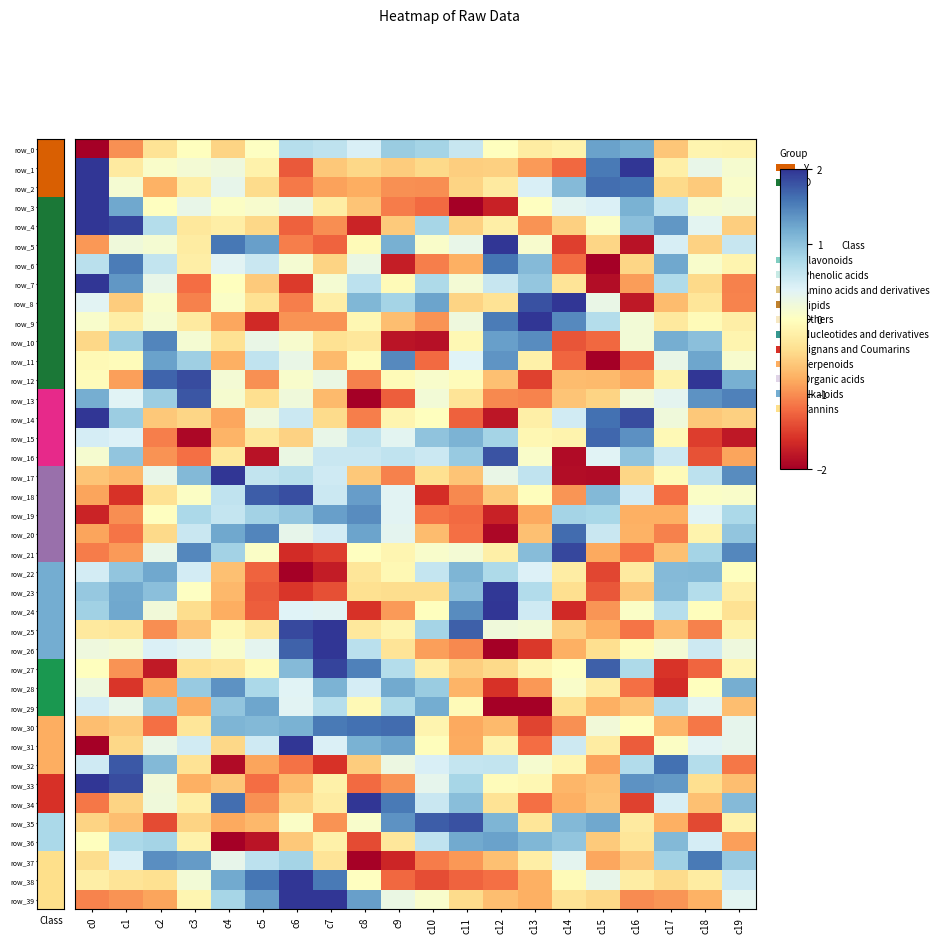

Reading left to right, extract all data points from this chart.

row_0: -2.0	-1.0	-0.4	-0.0	-0.5	0.0	0.7	0.7	0.4	0.9	0.8	0.6	-0.0	-0.2	-0.2	1.3	1.2	-0.6	-0.1	-0.2
row_1: 2.0	-0.3	0.1	0.2	0.2	-0.2	-1.3	-0.6	-0.5	-0.6	-0.4	-0.5	-0.5	-0.9	-1.2	1.6	2.0	-0.2	0.3	0.1
row_2: 2.0	0.1	-0.8	-0.2	0.3	-0.4	-1.1	-0.9	-0.8	-1.0	-1.0	-0.5	-0.3	0.4	1.1	1.6	1.6	-0.4	-0.6	0.1
row_3: 2.0	1.2	0.0	0.3	0.0	0.1	0.3	-0.2	-0.6	-1.1	-1.2	-2.0	-1.7	0.0	0.4	0.4	1.2	0.7	0.1	0.2
row_4: 2.0	1.9	0.7	-0.3	-0.2	-0.5	-1.3	-1.0	-1.7	-0.6	0.8	-0.5	-0.2	-1.0	-0.5	0.0	1.0	1.3	0.3	-0.5
row_5: -0.9	0.2	0.1	-0.2	1.6	1.3	-1.1	-1.3	-0.1	1.2	0.1	0.3	2.0	0.1	-1.5	-0.5	-1.8	0.5	-0.5	0.6
row_6: 0.7	1.5	0.6	-0.2	0.4	0.6	0.1	-0.5	0.3	-1.7	-1.1	-0.8	1.6	1.1	-1.2	-2.0	-0.5	1.2	0.1	-0.1
row_7: 2.0	1.4	0.3	-1.2	-0.0	-0.6	-1.5	0.1	0.7	-0.1	0.8	0.2	0.6	1.0	-0.3	-1.9	-0.9	0.8	-0.4	-1.1
row_8: 0.4	-0.6	0.1	-1.1	0.1	-0.4	-1.1	-0.2	1.1	0.8	1.3	-0.5	-0.4	1.8	2.0	0.3	-1.8	-0.7	-0.3	-1.1
row_9: 0.1	-0.2	0.1	-0.3	-0.8	-1.6	-1.0	-1.0	-0.1	-0.7	-1.0	0.2	1.5	2.0	1.4	0.7	0.2	-0.3	-0.1	-0.2
row_10: -0.5	0.9	1.5	0.1	-0.4	0.3	0.1	-0.4	-0.3	-1.8	-1.9	-0.1	1.3	1.4	-1.4	-1.2	0.2	1.2	1.0	-0.1
row_11: -0.1	-0.0	1.3	0.9	-0.8	0.6	0.3	-0.7	-0.0	1.4	-1.2	0.4	1.4	-0.2	-1.2	-2.0	-1.2	0.3	1.2	0.1
row_12: -0.0	-0.9	1.7	1.9	0.2	-1.0	0.1	0.3	-1.1	-0.1	0.1	-0.0	-0.6	-1.5	-0.7	-0.7	-0.8	-0.2	2.0	1.2
row_13: 1.2	0.4	0.9	1.8	0.1	-0.4	0.2	-0.7	-2.0	-1.3	0.2	-0.3	-1.0	-1.1	-0.6	-0.5	0.2	0.3	1.4	1.5
row_14: 2.0	0.9	-0.6	-0.5	-0.8	0.2	0.6	-0.4	-1.1	-0.1	-0.0	-1.3	-1.8	-0.2	0.5	1.6	1.9	0.2	-0.6	-0.5
row_15: 0.5	0.4	-1.1	-1.9	-0.7	-0.3	-0.5	0.3	0.7	0.3	1.0	1.1	0.8	-0.1	-0.2	1.7	1.4	-0.1	-1.5	-1.8
row_16: 0.1	1.0	-1.0	-1.2	-0.3	-1.8	0.3	0.6	0.6	0.6	0.6	0.9	1.8	0.1	-1.9	0.4	1.0	0.5	-1.4	-0.8
row_17: -0.6	-0.7	0.3	1.1	2.0	0.6	0.7	0.5	-0.6	-1.1	-0.4	-0.6	0.3	0.6	-1.9	-1.9	-0.5	-0.1	0.7	1.4
row_18: -0.8	-1.6	-0.4	0.0	0.6	1.7	1.8	0.6	1.3	0.4	-1.6	-1.0	-0.6	-0.0	-1.0	1.1	0.5	-1.2	0.1	0.1
row_19: -1.7	-1.0	0.0	0.8	0.6	0.9	1.0	1.3	1.4	0.4	-1.1	-1.2	-1.7	-0.8	0.8	0.8	-0.8	-0.8	0.4	0.8
row_20: -0.8	-1.2	-0.4	0.6	1.2	1.5	0.3	0.5	1.3	0.3	-0.7	-1.2	-1.9	-0.7	1.6	0.6	-0.8	-1.1	-0.2	1.0
row_21: -1.1	-0.9	0.3	1.5	0.8	0.1	-1.6	-1.5	0.0	-0.1	0.1	0.2	-0.2	1.1	1.9	-0.8	-1.2	-0.6	0.8	1.5
row_22: 0.5	1.0	1.2	0.5	-0.6	-1.3	-2.0	-1.8	-0.3	-0.1	0.6	1.1	0.8	0.4	-0.2	-1.4	-0.3	1.1	1.1	-0.0
row_23: 0.9	1.2	1.0	0.0	-0.7	-1.3	-1.6	-1.4	-0.4	-0.4	-0.4	1.0	2.0	0.7	-0.4	-1.3	-0.6	1.1	0.7	-0.2
row_24: 0.9	1.2	0.2	-0.4	-0.8	-1.3	0.4	0.4	-1.6	-0.9	-0.0	1.4	2.0	0.5	-1.6	-0.9	0.1	0.7	-0.0	-0.4
row_25: -0.3	-0.3	-1.0	-0.6	-0.1	-0.3	1.9	2.0	-0.3	-0.1	0.8	1.7	0.2	0.2	-0.5	-0.8	-1.2	-0.7	-1.1	-0.2
row_26: 0.2	0.2	0.4	0.3	0.1	0.3	1.7	2.0	0.7	-0.3	-0.9	-1.0	-2.0	-1.5	-0.8	-0.4	-0.0	0.2	0.5	0.2
row_27: -0.0	-1.0	-1.8	-0.4	-0.3	-0.1	1.1	1.9	1.5	0.7	-0.2	-0.5	-0.5	-0.1	0.0	1.7	0.8	-1.6	-1.2	-0.1
row_28: 0.2	-1.5	-0.8	0.9	1.4	0.8	0.4	1.1	0.5	1.2	0.9	-0.7	-1.6	-0.9	0.1	-0.2	-1.2	-1.6	-0.0	1.2
row_29: 0.5	0.3	0.9	-0.8	1.0	1.2	0.4	0.7	-0.1	0.8	1.2	-0.1	-2.0	-2.0	-0.4	-0.8	-0.6	0.7	0.3	-0.7
row_30: -0.7	-0.6	-1.2	-0.3	1.1	1.1	1.1	1.6	1.6	1.7	-0.1	-0.8	-0.7	-1.5	-1.0	0.2	0.0	-0.7	-1.1	0.3
row_31: -2.0	-0.5	0.3	0.5	-0.5	0.5	2.0	0.4	1.1	1.3	-0.0	-0.8	-0.2	-1.2	0.5	-0.2	-1.3	0.0	0.4	0.3
row_32: 0.5	1.8	1.1	-0.3	-1.9	-0.9	-1.2	-1.6	-0.6	0.2	0.5	0.6	0.6	0.1	-0.1	-0.9	0.7	1.6	0.7	-1.1
row_33: 2.0	1.8	0.2	-0.8	-0.6	-1.2	-0.7	-0.2	-1.2	-1.0	0.3	0.8	-0.0	-0.1	-0.7	-0.6	1.4	1.3	-0.4	-0.7
row_34: -1.1	-0.5	0.2	-0.2	1.6	-1.0	-0.5	-0.2	2.0	1.6	0.6	1.0	-0.3	-1.2	-0.8	-0.6	-1.5	0.5	-0.7	1.1
row_35: -0.5	-0.7	-1.4	-0.5	-0.8	-0.7	0.1	-1.0	0.1	1.4	1.7	1.8	1.1	-0.3	1.1	1.2	-0.3	-0.8	-1.4	-0.2
row_36: -0.0	0.8	0.8	-0.2	-2.0	-1.8	-0.6	-0.2	-1.4	-0.3	0.6	1.2	1.3	1.1	1.0	-0.6	-0.3	1.1	0.5	-0.9
row_37: -0.4	0.5	1.4	1.3	0.3	0.7	0.8	-0.3	-2.0	-1.7	-1.1	-0.9	-0.7	-0.2	0.3	-0.8	-0.6	0.9	1.5	0.9
row_38: -0.2	-0.3	-0.4	0.2	1.2	1.6	2.0	1.5	0.0	-1.2	-1.4	-1.3	-1.2	-0.8	-0.0	0.3	-0.2	-0.4	-0.2	0.6
row_39: -1.1	-1.0	-0.9	-0.1	0.8	1.3	2.0	2.0	1.3	0.3	0.1	-0.4	-0.7	-0.8	-0.3	-0.5	-1.0	-0.9	-0.8	0.4